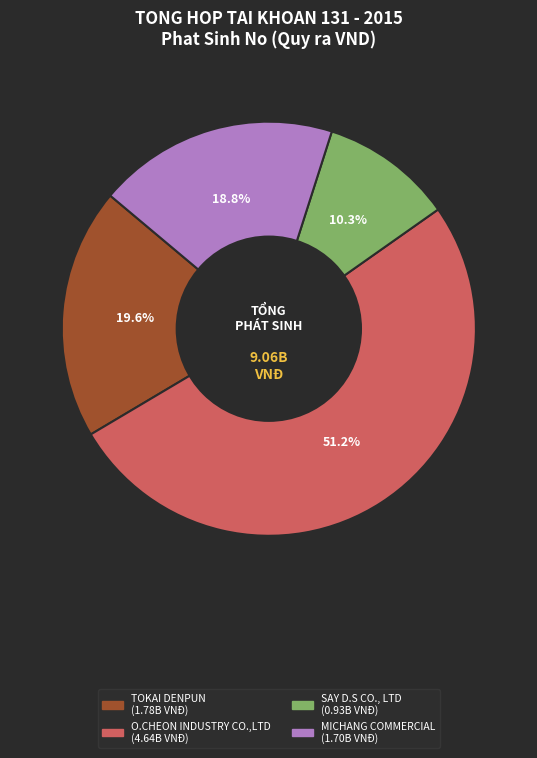

Does any single category account for the majority?

Yes